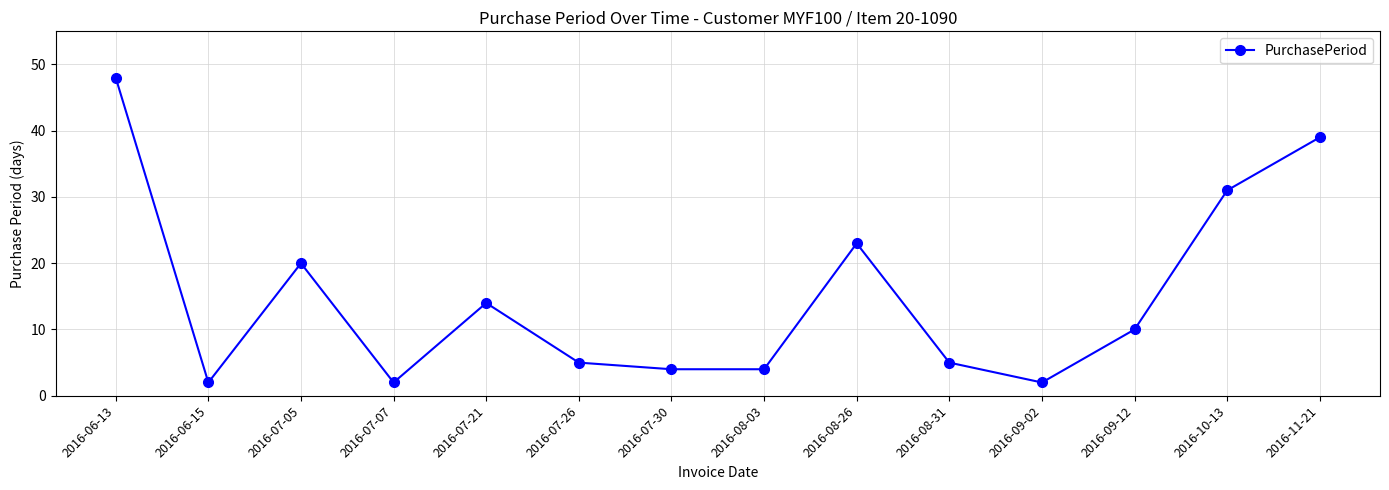

Where does the data first go above 10?

2016-06-13